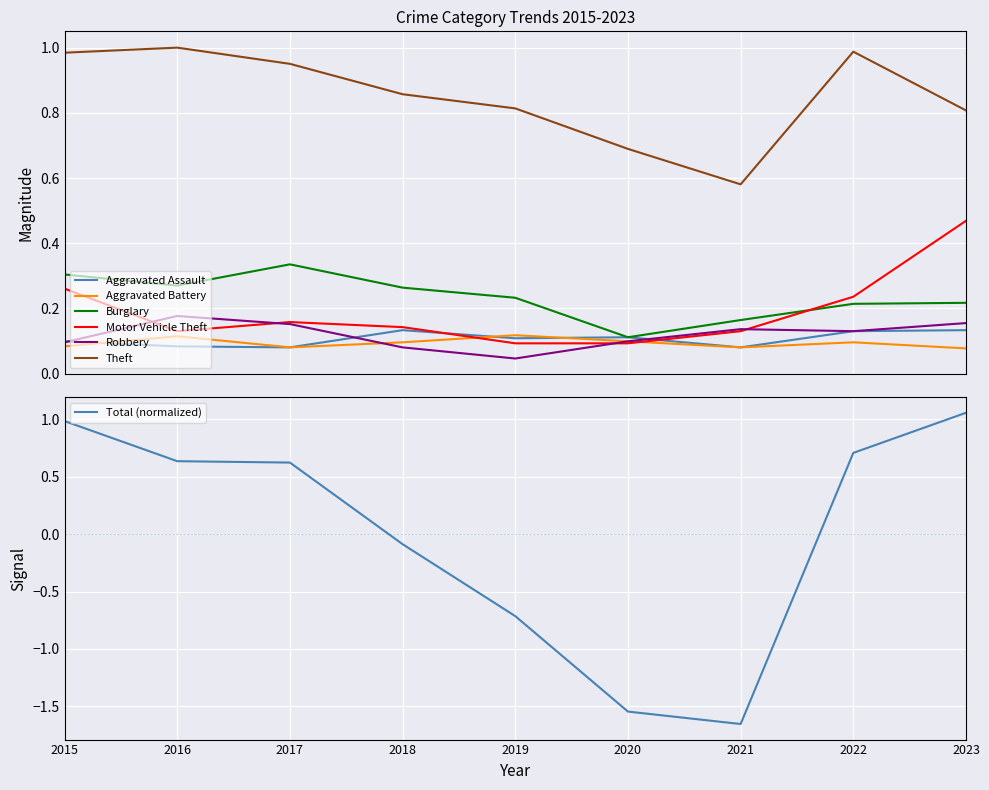

Where is the first local minimum for Motor Vehicle Theft?

2016